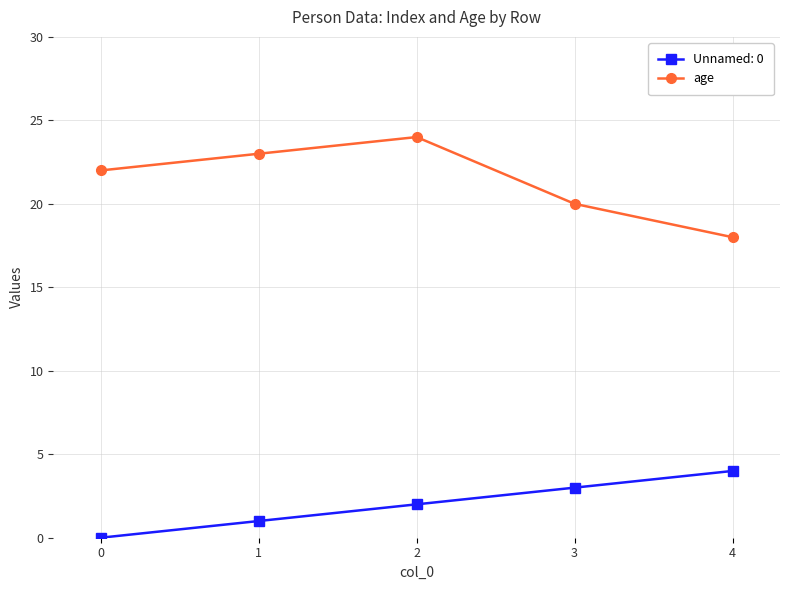

Reading left to right, extract all data points from this chart.

Unnamed: 0: 0	1	2	3	4
age: 22	23	24	20	18